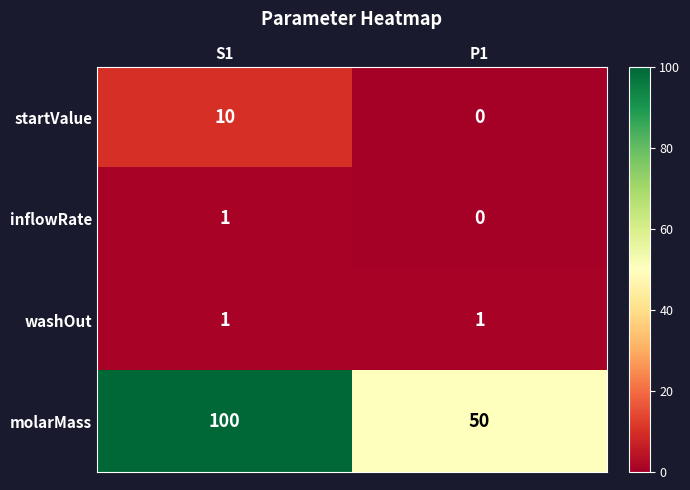

List the labels in order of inflowRate value, smallest first.

P1, S1